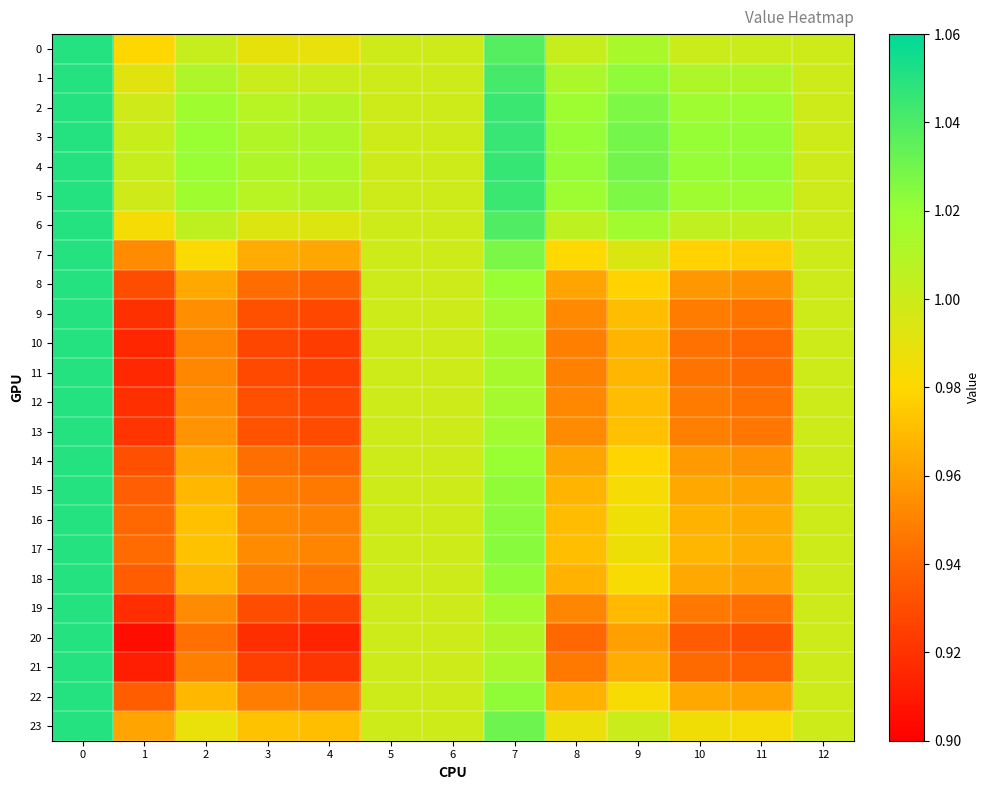

Reading left to right, what are all the values shown in this chart?

0: 0=1.1	1=1.0	2=1.0	3=1.0	4=1.0	5=1.0	6=1.0	7=1.0	8=1.0	9=1.0	10=1.0	11=1.0	12=1.0
1: 0=1.1	1=1.0	2=1.0	3=1.0	4=1.0	5=1.0	6=1.0	7=1.0	8=1.0	9=1.0	10=1.0	11=1.0	12=1.0
2: 0=1.1	1=1.0	2=1.0	3=1.0	4=1.0	5=1.0	6=1.0	7=1.0	8=1.0	9=1.0	10=1.0	11=1.0	12=1.0
3: 0=1.1	1=1.0	2=1.0	3=1.0	4=1.0	5=1.0	6=1.0	7=1.0	8=1.0	9=1.0	10=1.0	11=1.0	12=1.0
4: 0=1.1	1=1.0	2=1.0	3=1.0	4=1.0	5=1.0	6=1.0	7=1.0	8=1.0	9=1.0	10=1.0	11=1.0	12=1.0
5: 0=1.1	1=1.0	2=1.0	3=1.0	4=1.0	5=1.0	6=1.0	7=1.0	8=1.0	9=1.0	10=1.0	11=1.0	12=1.0
6: 0=1.1	1=1.0	2=1.0	3=1.0	4=1.0	5=1.0	6=1.0	7=1.0	8=1.0	9=1.0	10=1.0	11=1.0	12=1.0
7: 0=1.1	1=1.0	2=1.0	3=1.0	4=1.0	5=1.0	6=1.0	7=1.0	8=1.0	9=1.0	10=1.0	11=1.0	12=1.0
8: 0=1.1	1=0.9	2=1.0	3=0.9	4=0.9	5=1.0	6=1.0	7=1.0	8=1.0	9=1.0	10=1.0	11=1.0	12=1.0
9: 0=1.1	1=0.9	2=1.0	3=0.9	4=0.9	5=1.0	6=1.0	7=1.0	8=1.0	9=1.0	10=0.9	11=0.9	12=1.0
10: 0=1.1	1=0.9	2=1.0	3=0.9	4=0.9	5=1.0	6=1.0	7=1.0	8=0.9	9=1.0	10=0.9	11=0.9	12=1.0
11: 0=1.1	1=0.9	2=1.0	3=0.9	4=0.9	5=1.0	6=1.0	7=1.0	8=0.9	9=1.0	10=0.9	11=0.9	12=1.0
12: 0=1.1	1=0.9	2=1.0	3=0.9	4=0.9	5=1.0	6=1.0	7=1.0	8=1.0	9=1.0	10=0.9	11=0.9	12=1.0
13: 0=1.1	1=0.9	2=1.0	3=0.9	4=0.9	5=1.0	6=1.0	7=1.0	8=1.0	9=1.0	10=0.9	11=0.9	12=1.0
14: 0=1.1	1=0.9	2=1.0	3=0.9	4=0.9	5=1.0	6=1.0	7=1.0	8=1.0	9=1.0	10=1.0	11=1.0	12=1.0
15: 0=1.1	1=0.9	2=1.0	3=0.9	4=0.9	5=1.0	6=1.0	7=1.0	8=1.0	9=1.0	10=1.0	11=1.0	12=1.0
16: 0=1.1	1=0.9	2=1.0	3=1.0	4=0.9	5=1.0	6=1.0	7=1.0	8=1.0	9=1.0	10=1.0	11=1.0	12=1.0
17: 0=1.1	1=0.9	2=1.0	3=1.0	4=1.0	5=1.0	6=1.0	7=1.0	8=1.0	9=1.0	10=1.0	11=1.0	12=1.0
18: 0=1.1	1=0.9	2=1.0	3=0.9	4=0.9	5=1.0	6=1.0	7=1.0	8=1.0	9=1.0	10=1.0	11=1.0	12=1.0
19: 0=1.1	1=0.9	2=1.0	3=0.9	4=0.9	5=1.0	6=1.0	7=1.0	8=1.0	9=1.0	10=0.9	11=0.9	12=1.0
20: 0=1.1	1=0.9	2=0.9	3=0.9	4=0.9	5=1.0	6=1.0	7=1.0	8=0.9	9=1.0	10=0.9	11=0.9	12=1.0
21: 0=1.1	1=0.9	2=0.9	3=0.9	4=0.9	5=1.0	6=1.0	7=1.0	8=0.9	9=1.0	10=0.9	11=0.9	12=1.0
22: 0=1.1	1=0.9	2=1.0	3=0.9	4=0.9	5=1.0	6=1.0	7=1.0	8=1.0	9=1.0	10=1.0	11=1.0	12=1.0
23: 0=1.1	1=1.0	2=1.0	3=1.0	4=1.0	5=1.0	6=1.0	7=1.0	8=1.0	9=1.0	10=1.0	11=1.0	12=1.0